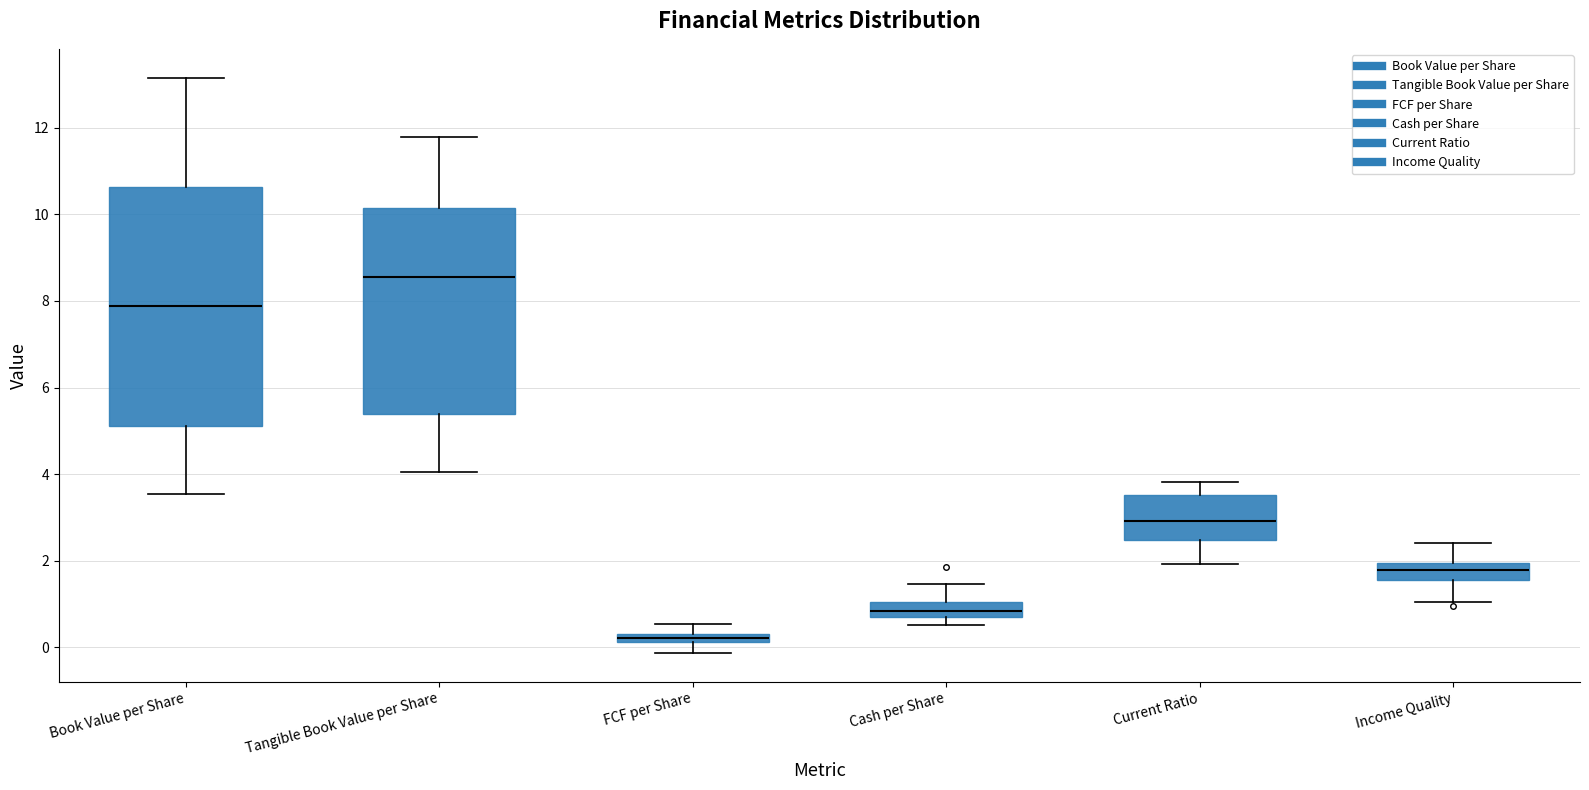

Where is the lower edge of the box for Book Value per Share on the y-axis? The values are not printed on the chart, so give them approximately, as read against the axis.

5.2